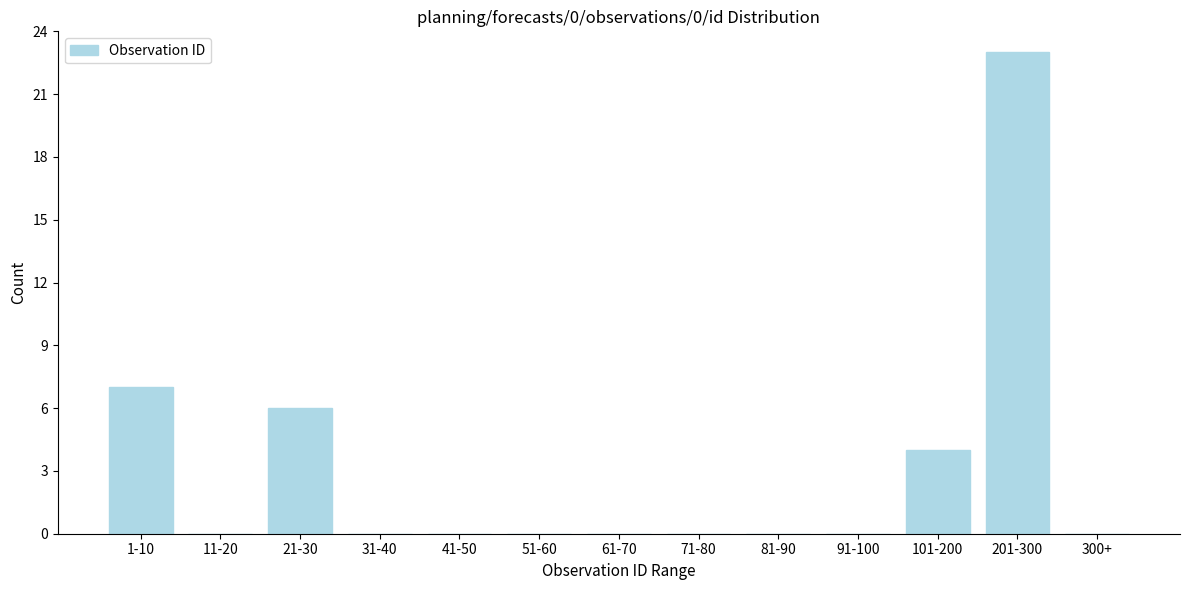

Reading right to left, extract all data points from this chart.

300+=0	201-300=23	101-200=4	91-100=0	81-90=0	71-80=0	61-70=0	51-60=0	41-50=0	31-40=0	21-30=6	11-20=0	1-10=7